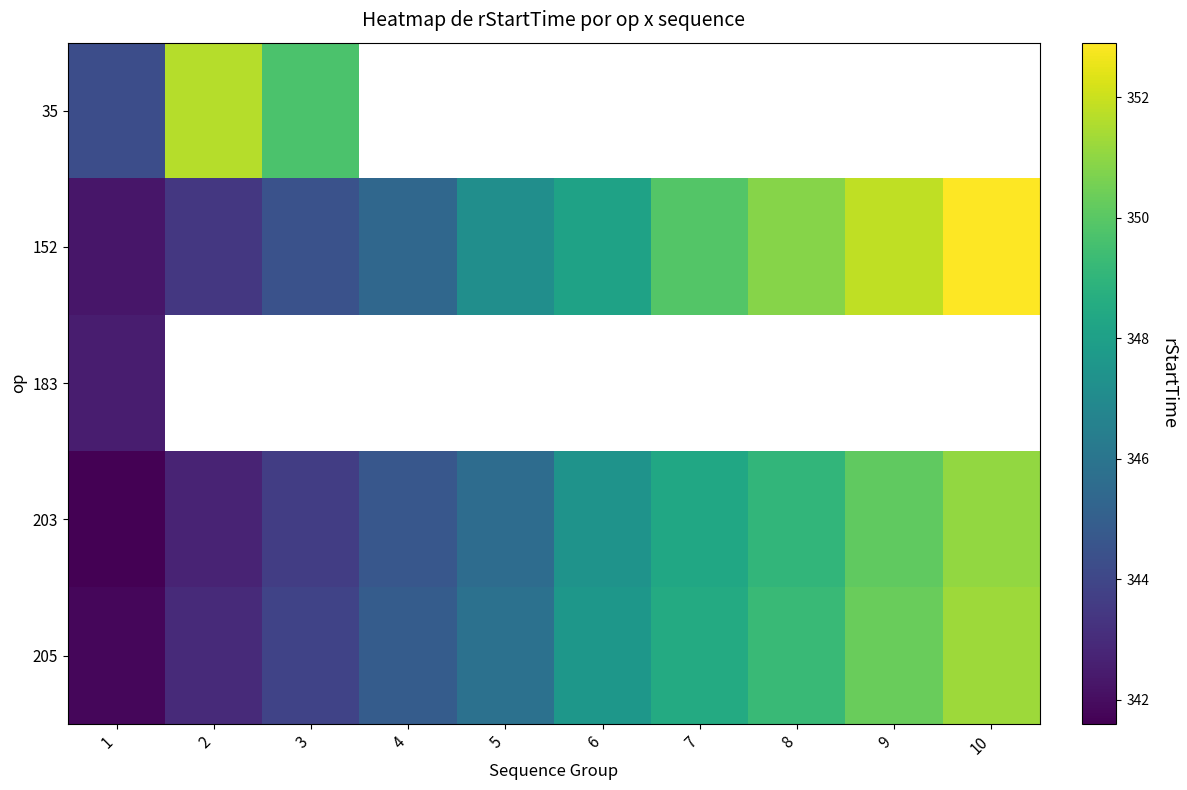

Is the value of 152 at 3 greater than the value of 35 at 7?

No